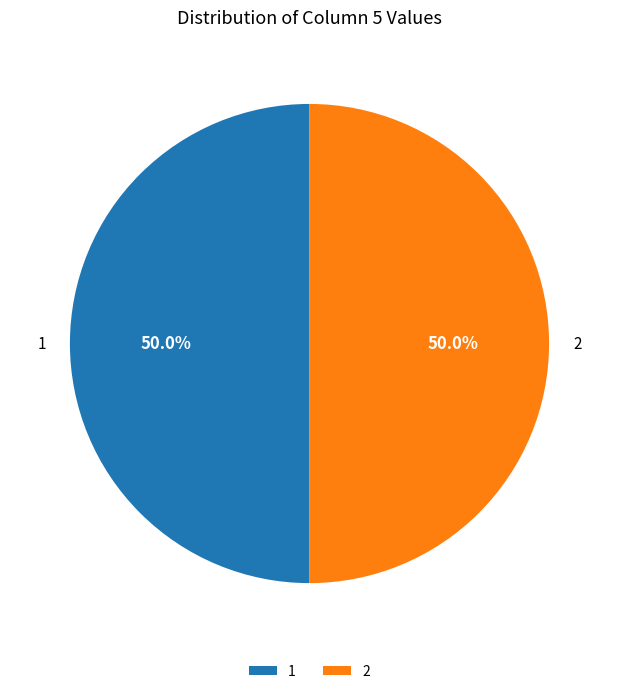

What is the ratio of the value at 1 to the value at 2?

1.0